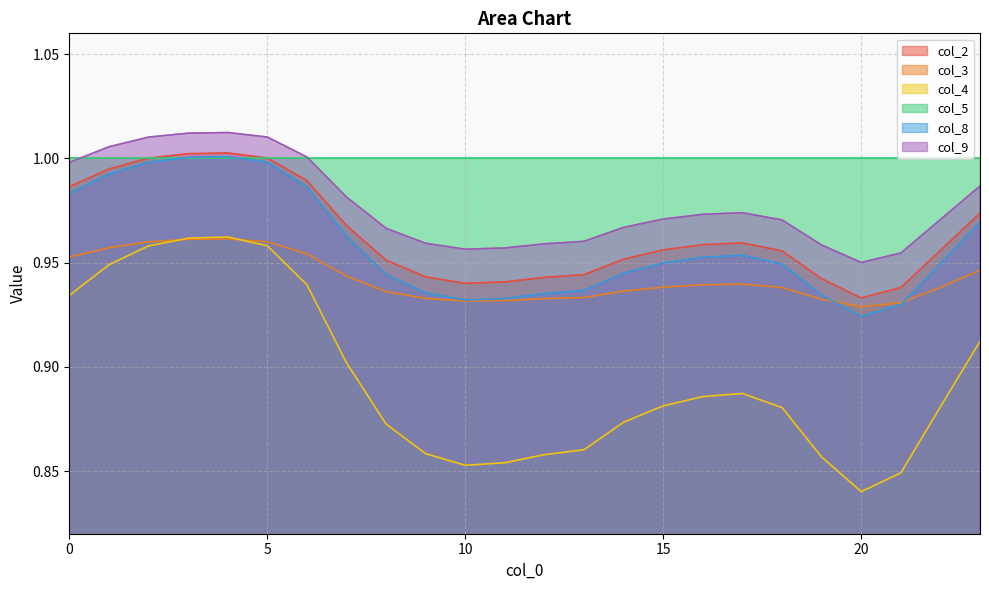

The value of col_2 at 13 is 1.4. True or false?

False